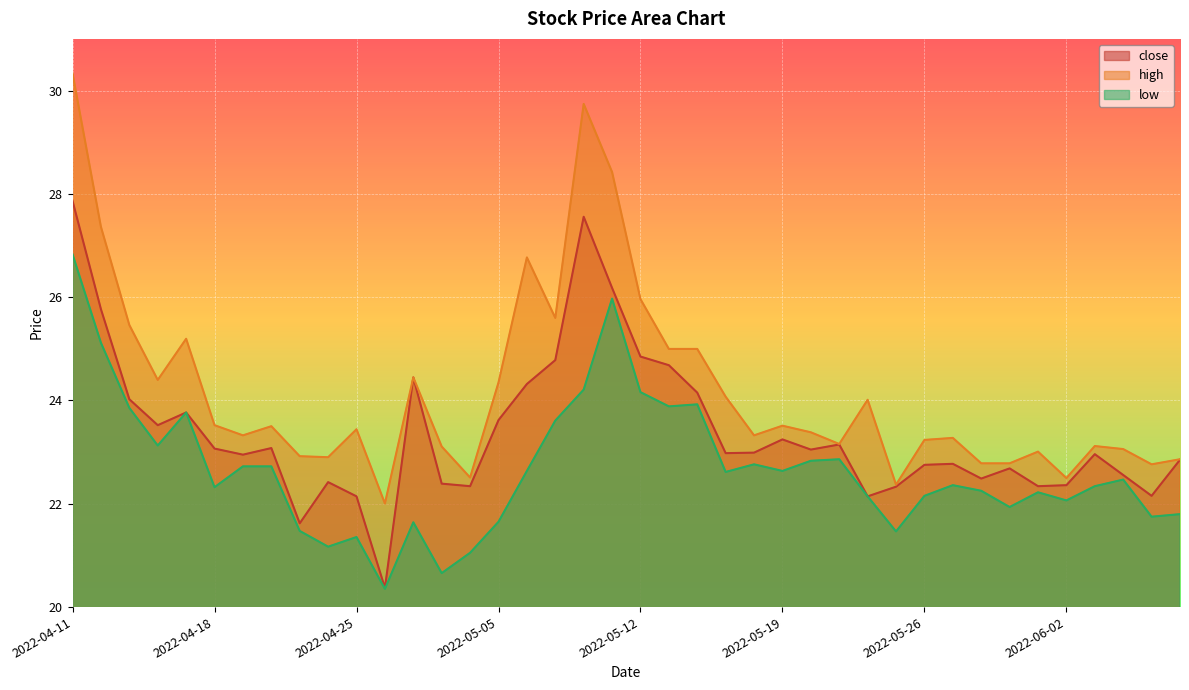

How many interior local valleys does the high series have?

11